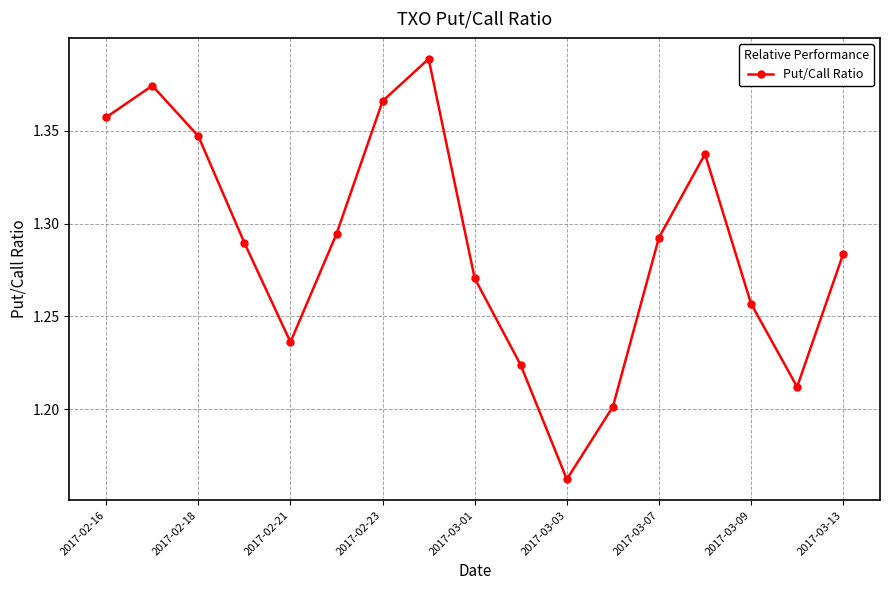

How many points are higher than both their immediate neighbors (excluding endpoints)?

3